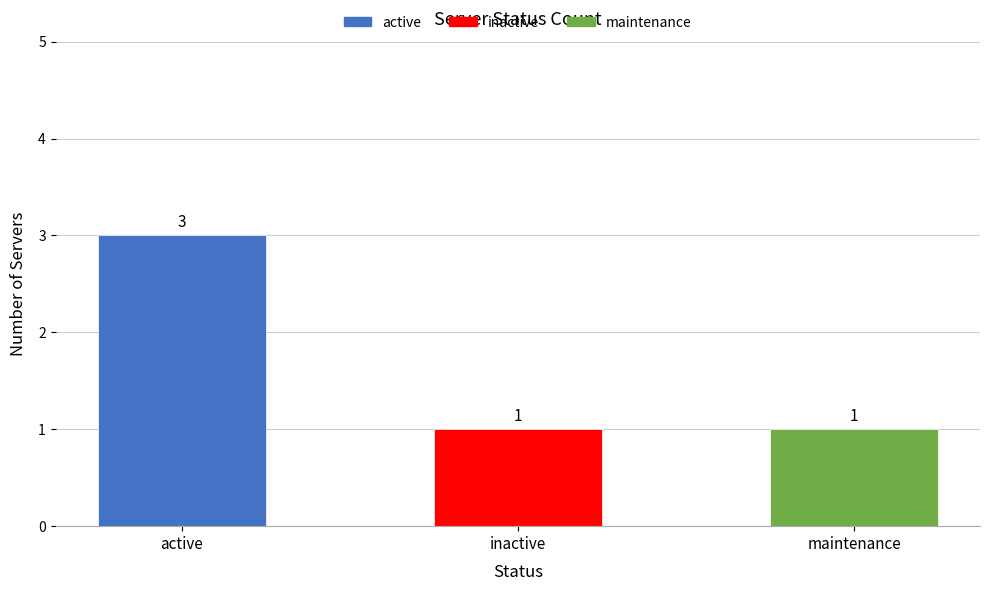

What is the label of the 1st bar from the left?

active